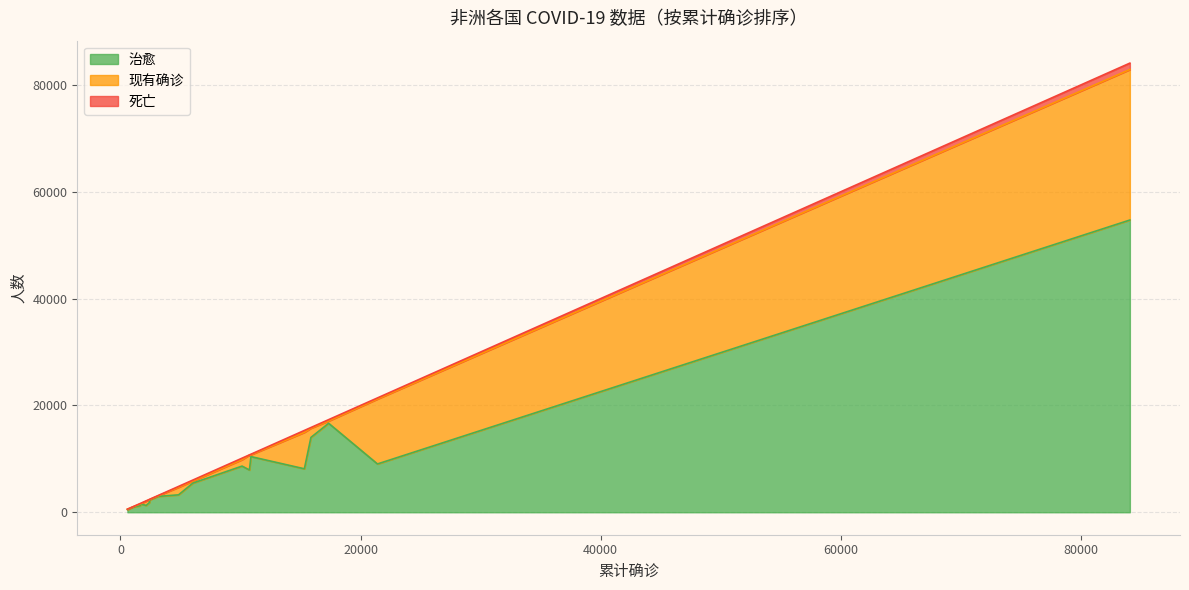

What is the difference between the highest and lowest values at 马达加斯加?

16406